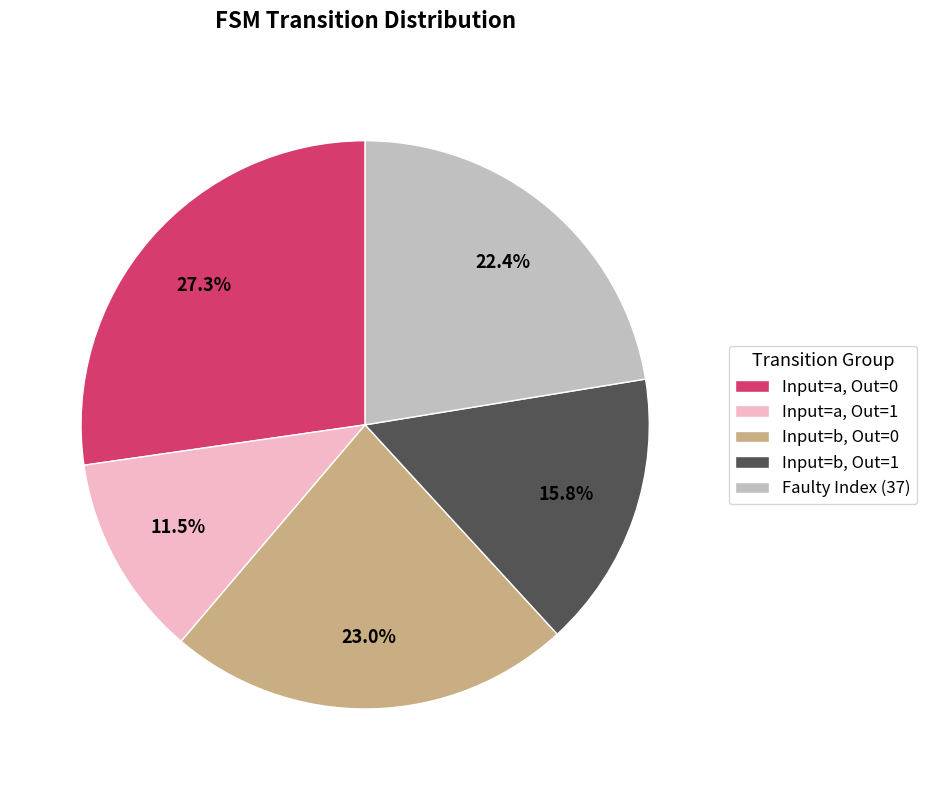

Which has a higher value, Input=b, Out=0 or Input=a, Out=0?

Input=a, Out=0